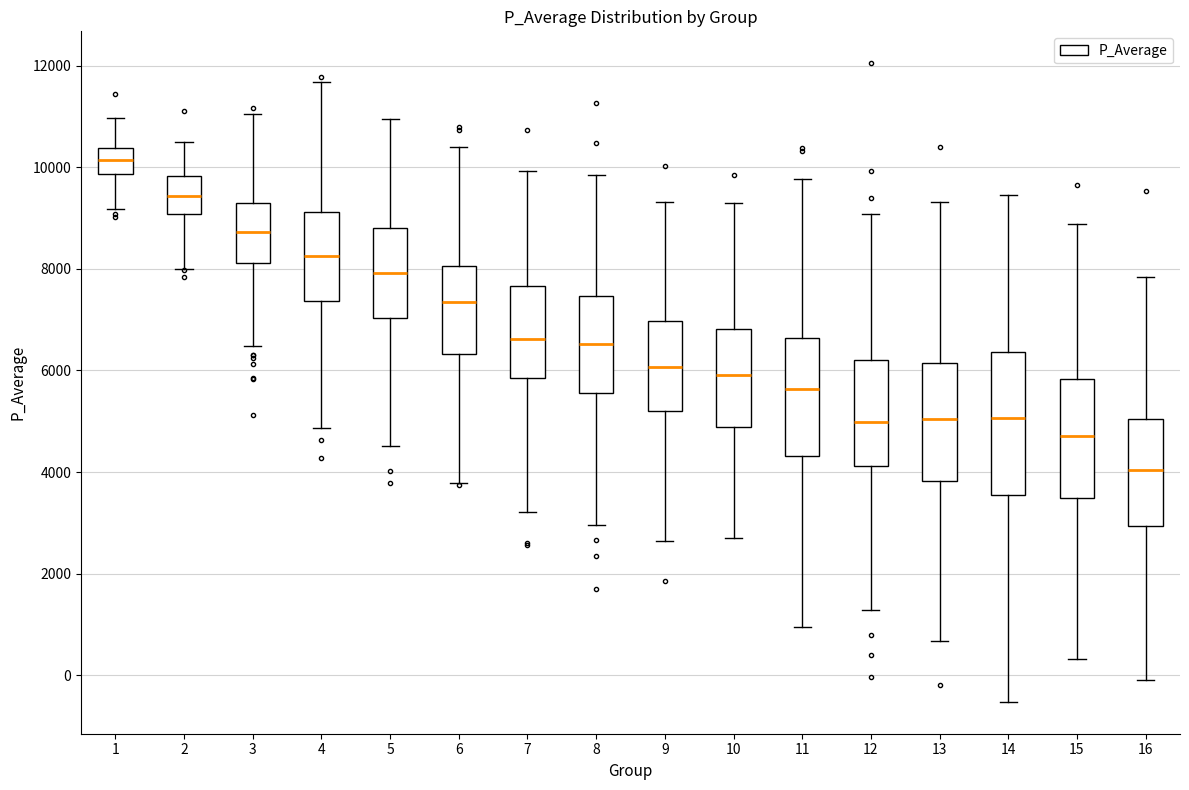

Where does the median line of the box at x = 11 sit on the y-axis? The values are not printed on the chart, so give them approximately, as read against the axis.

5600